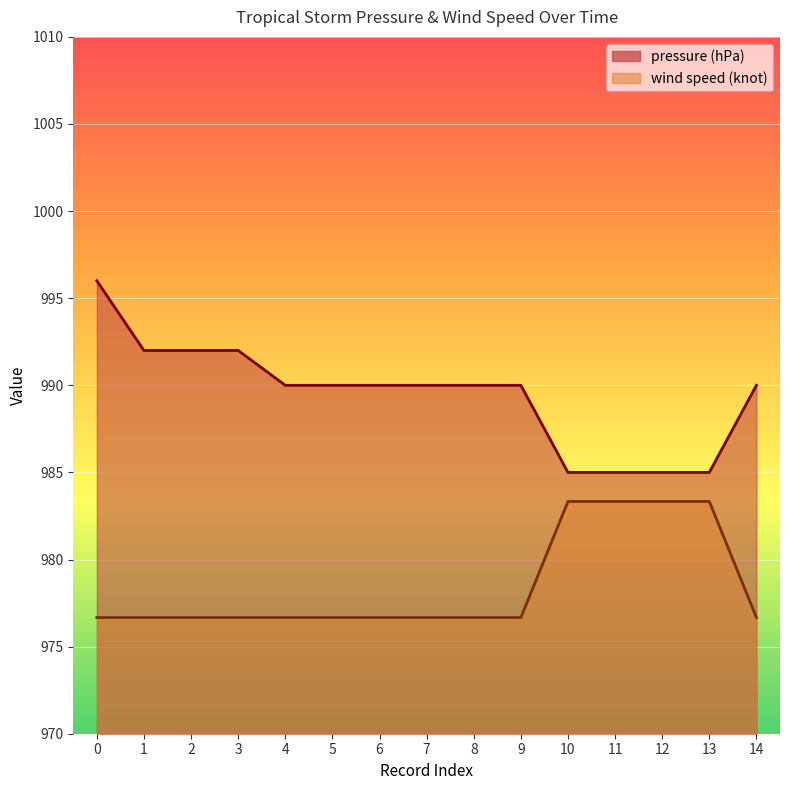

Is the value of pressure (hPa) at 10 greater than the value of wind speed (knot) at 9?

Yes